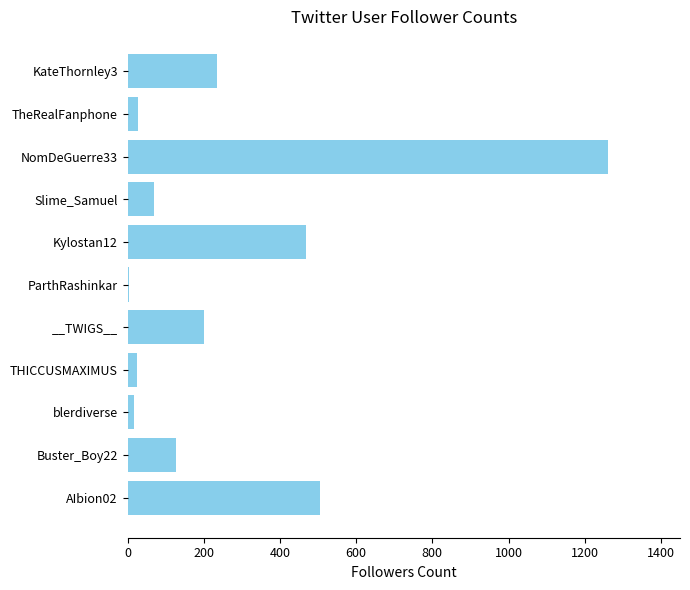

Where is the data nearest to the value 632?

AIbion02